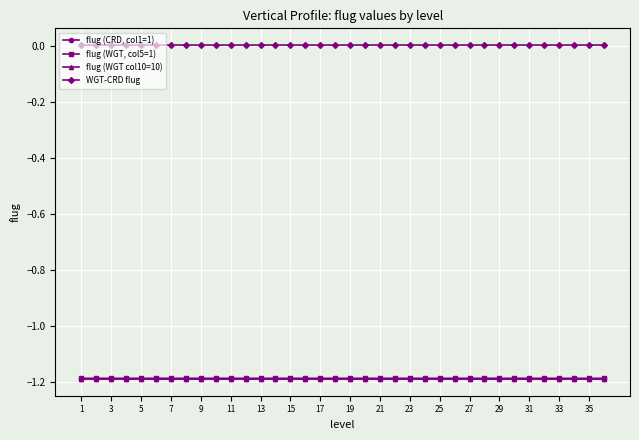

Which series has the largest total across all categories?

WGT-CRD flug